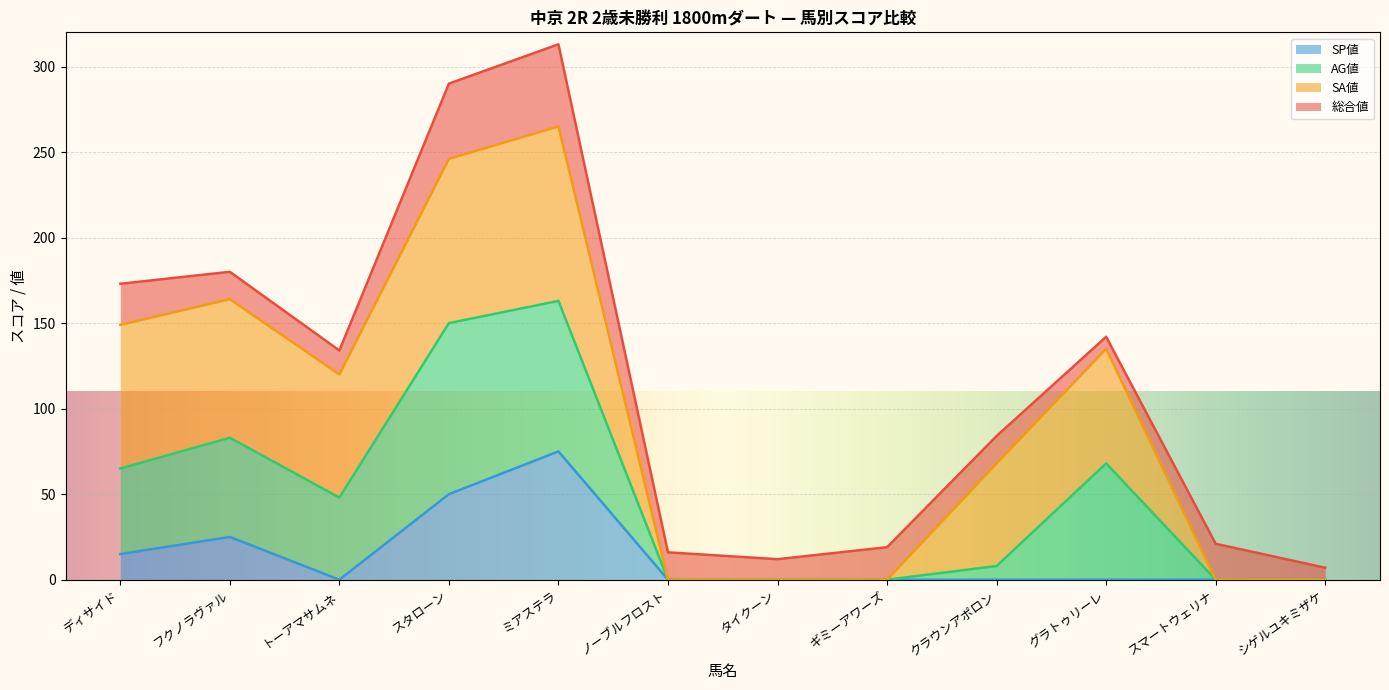

What position from the left is クラウンアポロン?

9